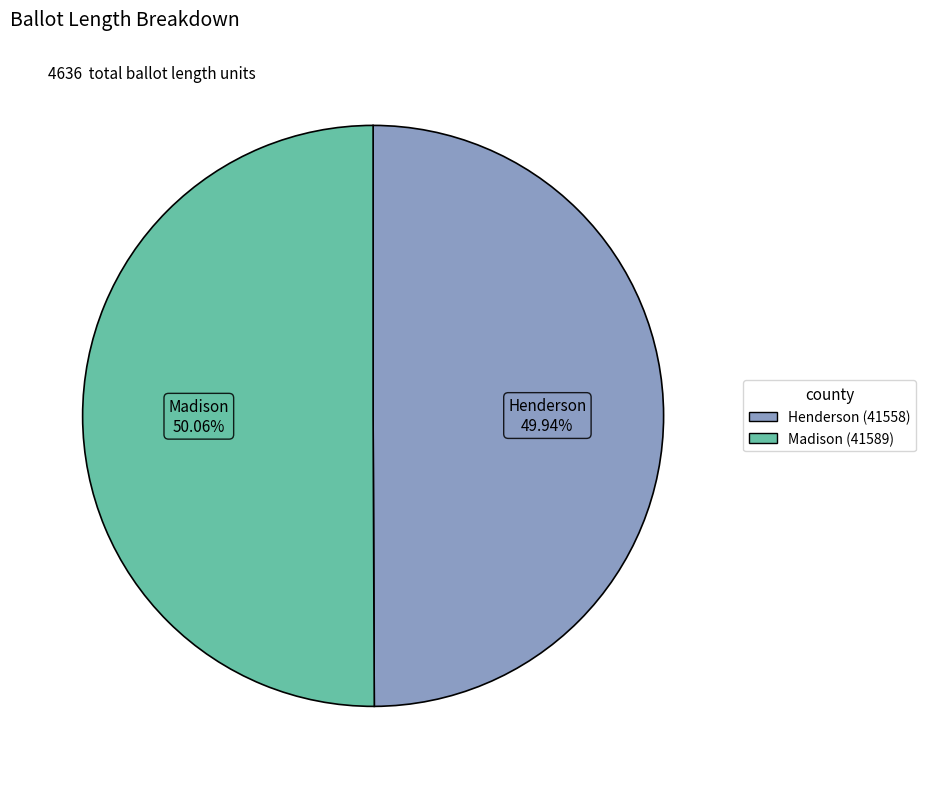

True or false: Madison (41589) accounts for 43% of the total.

False